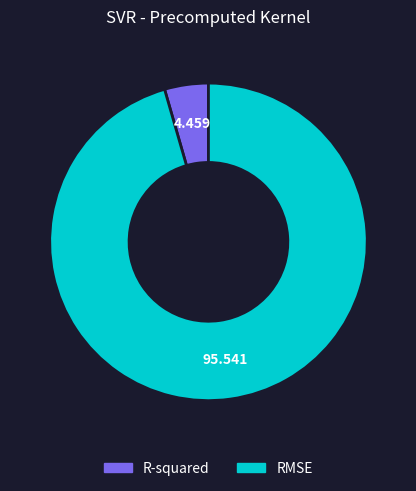

Which category has the smallest portion of the pie?

R-squared